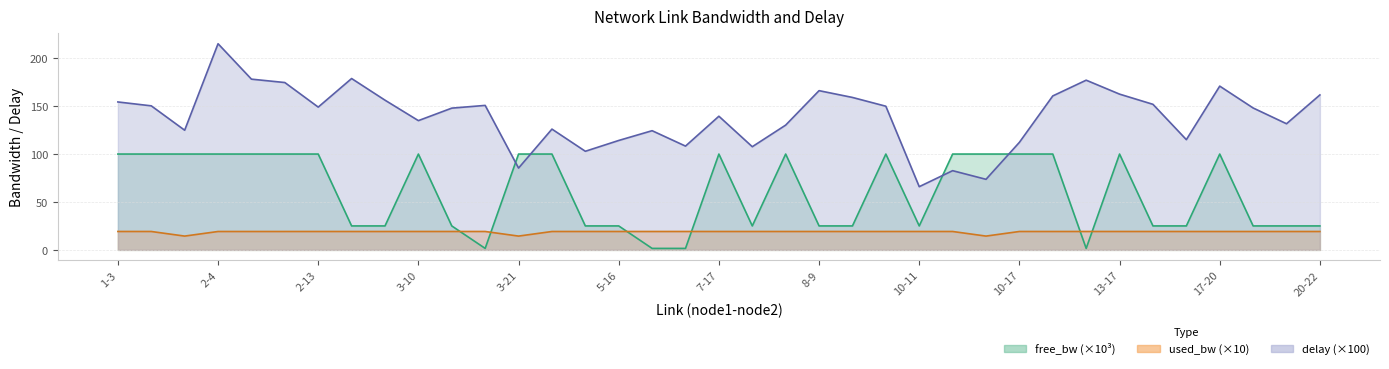

Which series has the largest range (max minus min)?

delay